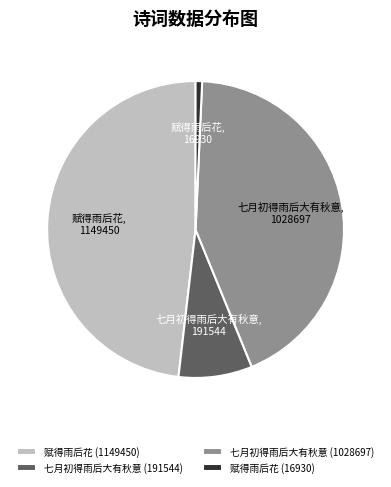

Is the sum of 赋得雨后花 (1149450) and 七月初得雨后大有秋意 (191544) greater than half?

Yes